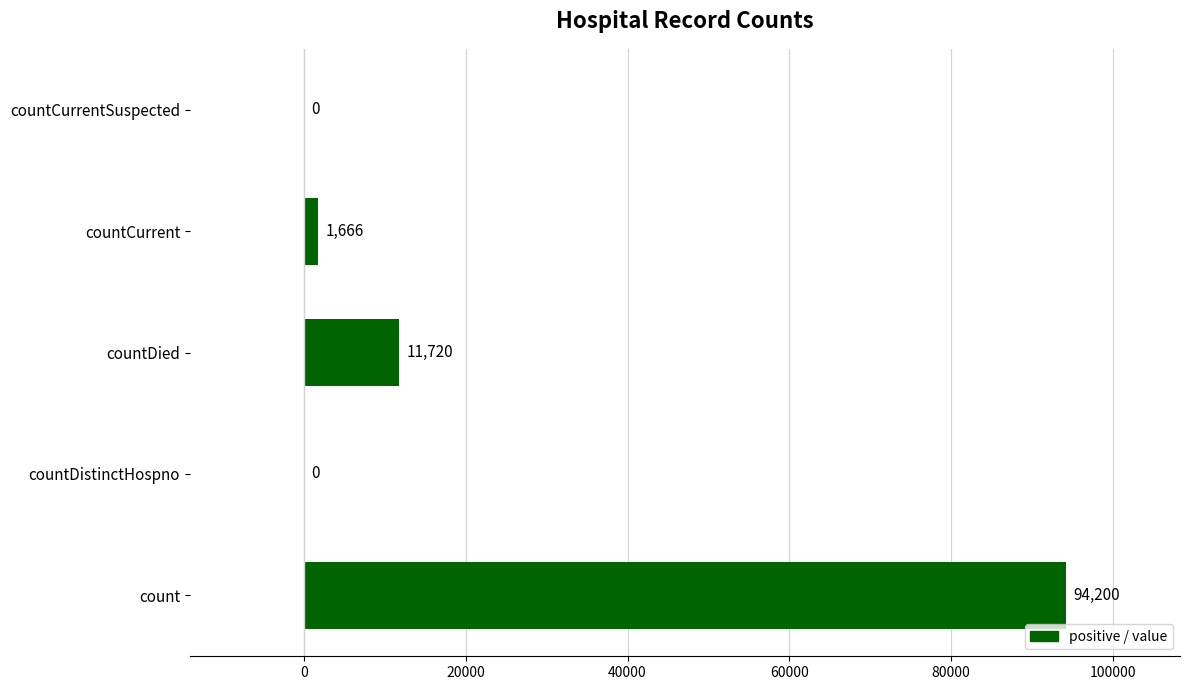

What value does the data have at countDied, to the nearest 100?

11700